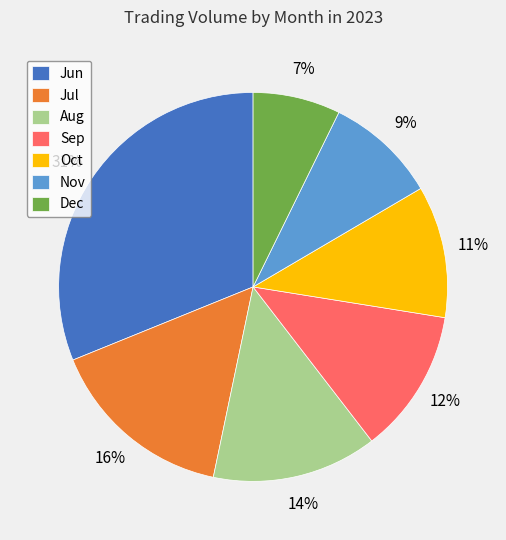

True or false: Jun accounts for 26% of the total.

False